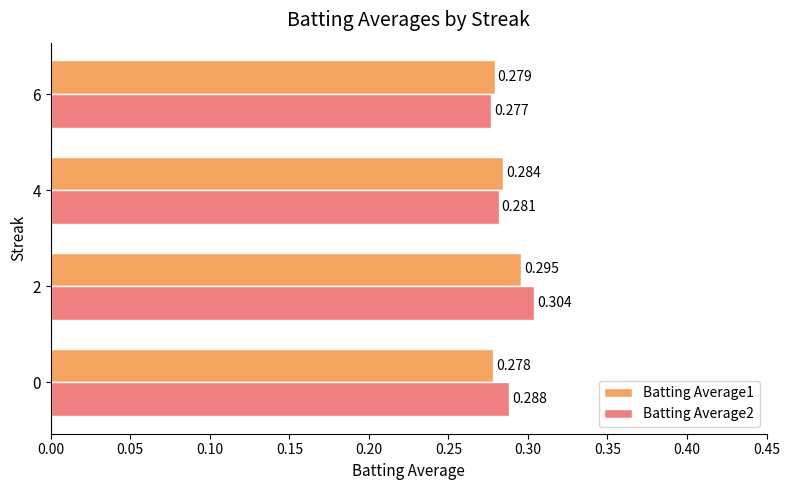

Rank the categories by Batting Average2 value from lowest to highest.

6, 4, 0, 2